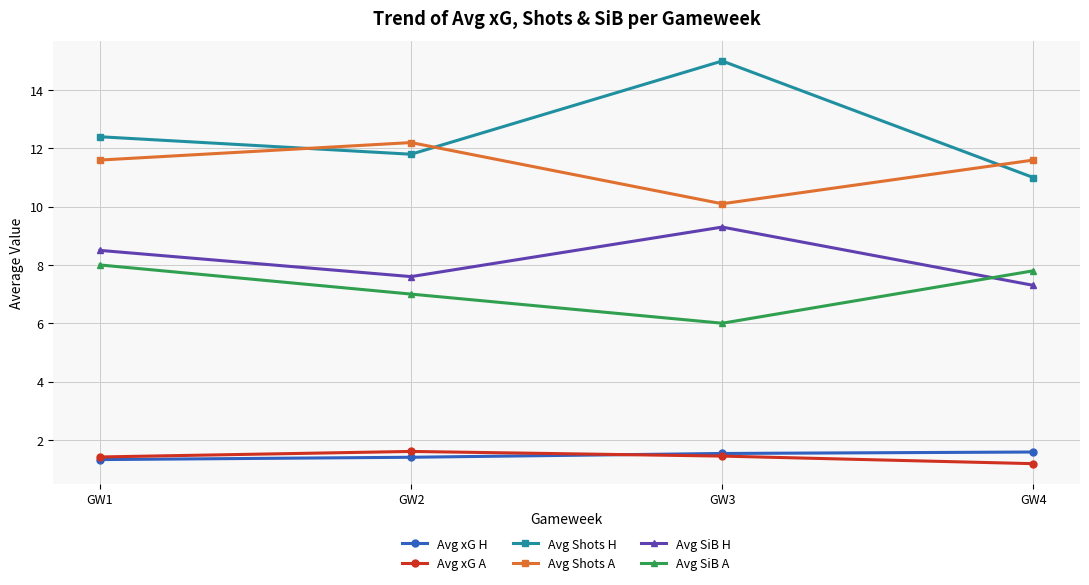

True or false: Avg SiB H has more than 1 points higher than both neighbors.

False